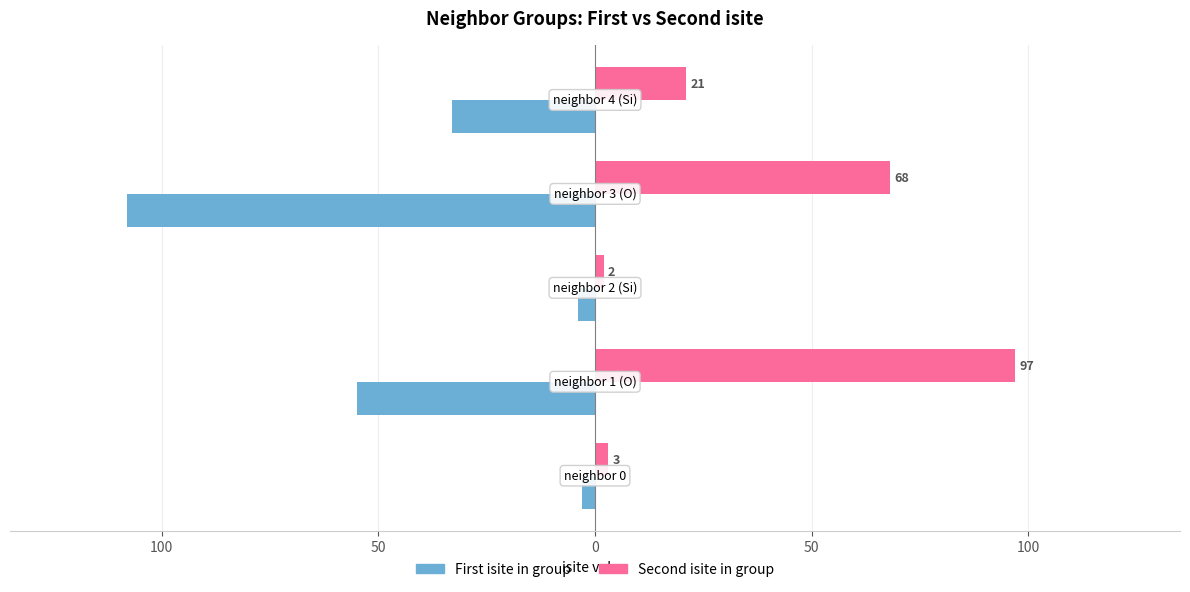

Reading left to right, list all the values displayed in this chart.

First isite in group: -3	-55	-4	-108	-33
Second isite in group: 3	97	2	68	21